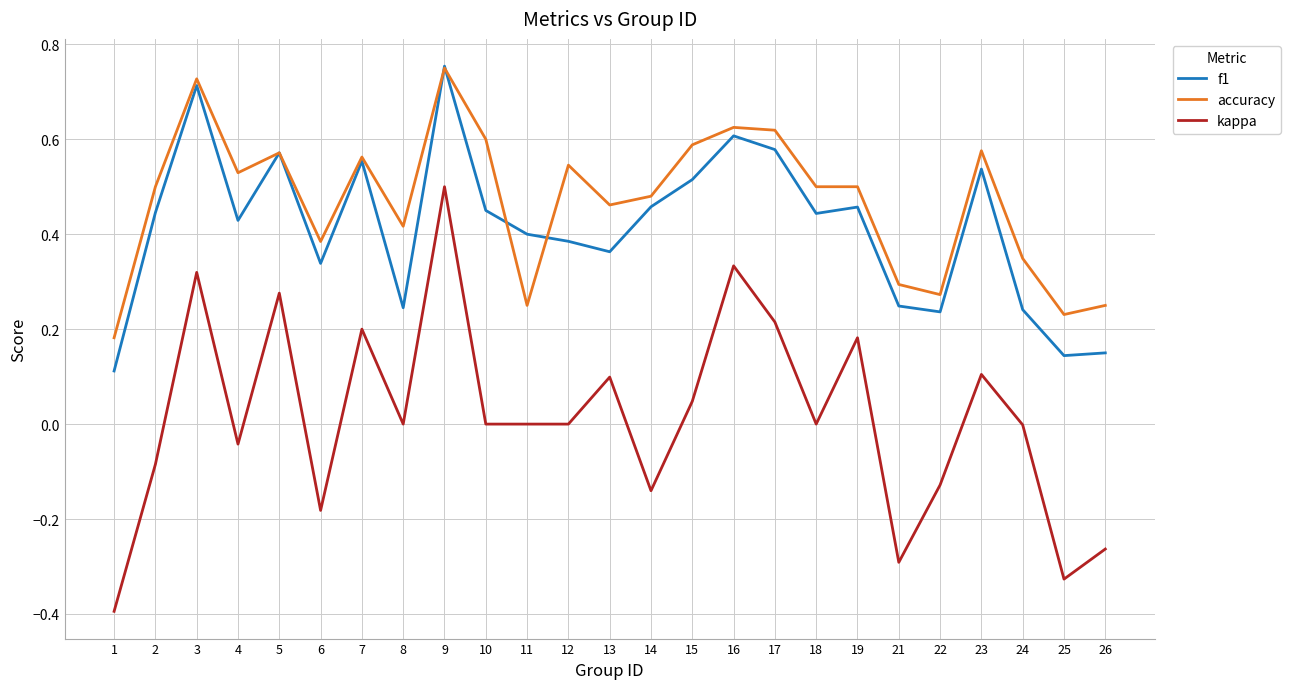

At which label does accuracy reach its peak?

9